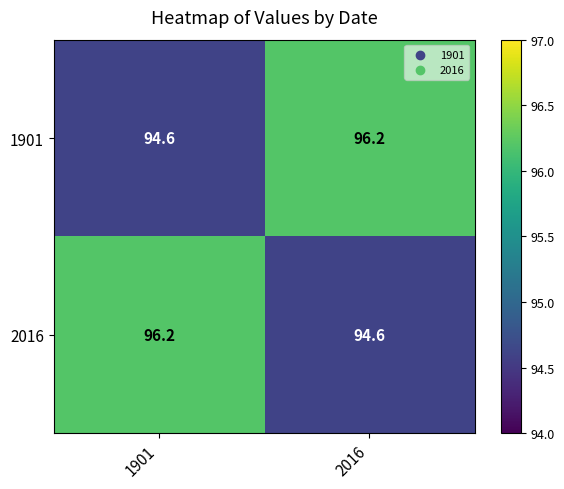

What is the total value across all series at 2016?

190.8